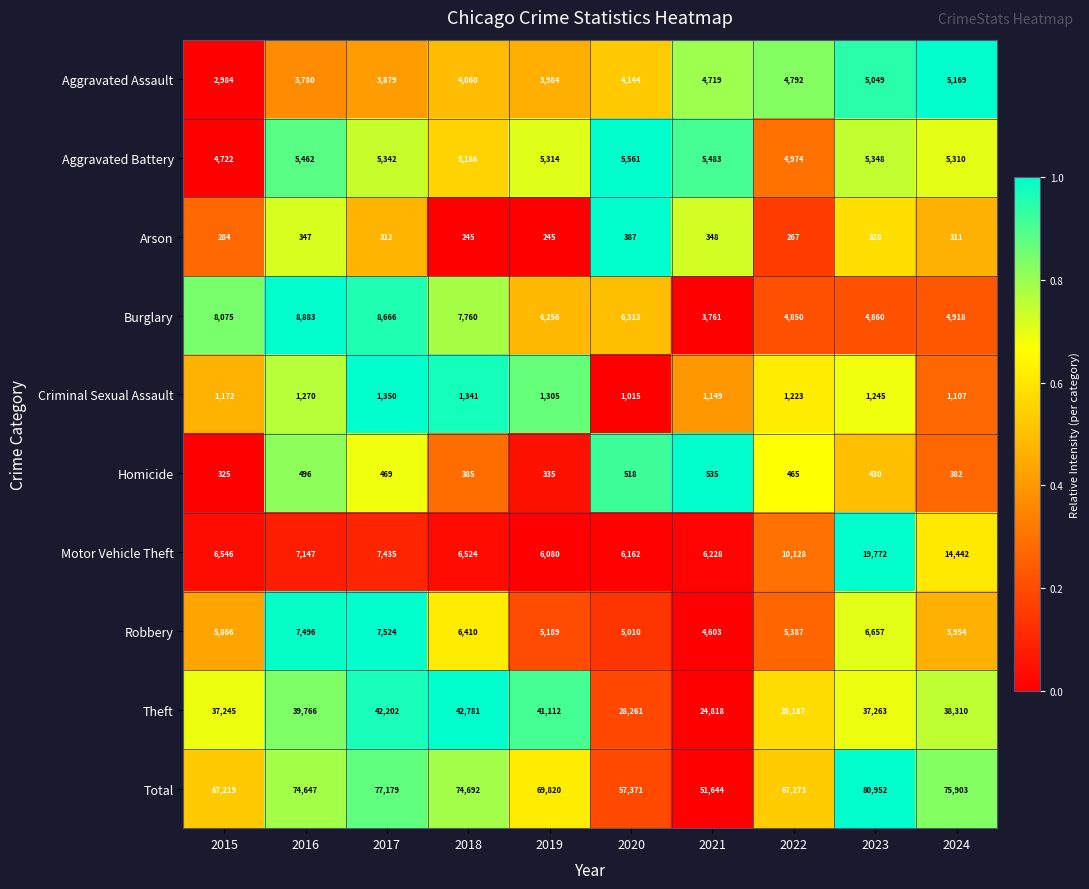

What value does the Motor Vehicle Theft series have at 2023?

19772